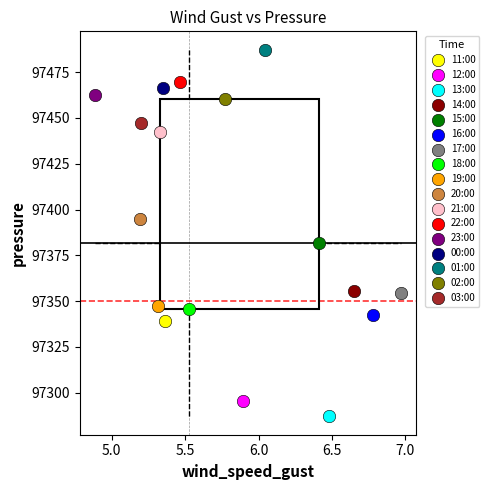

Which series contains the lowest Y value?

13:00